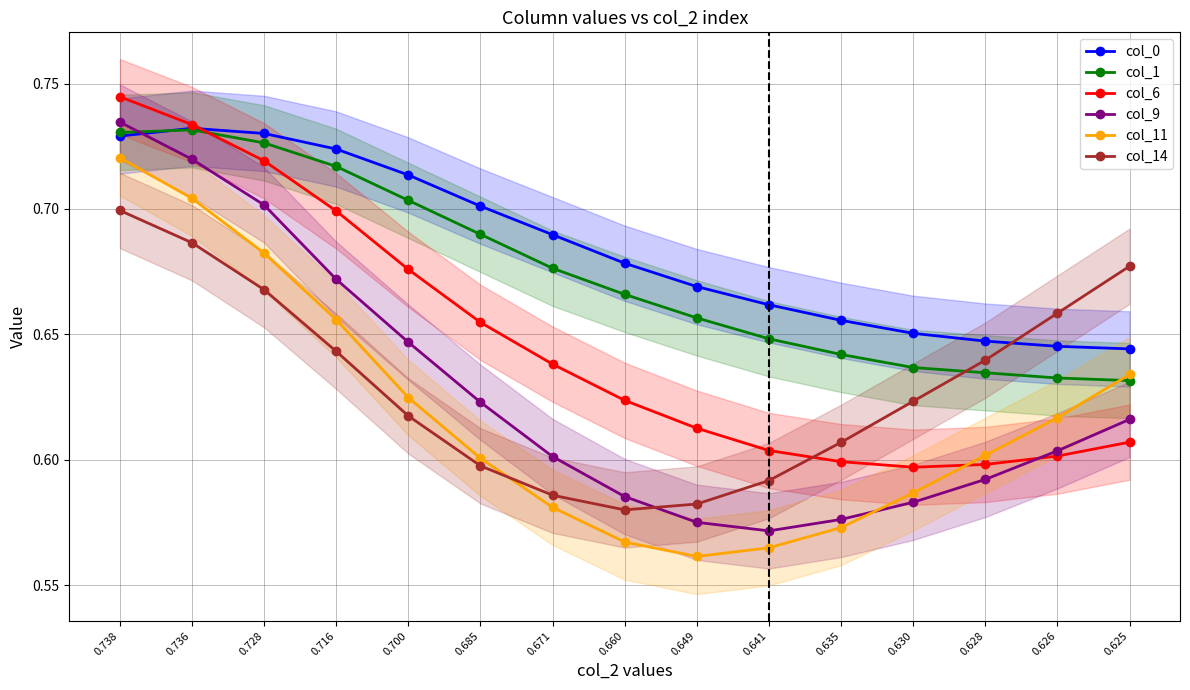

How many series are shown in this chart?

6